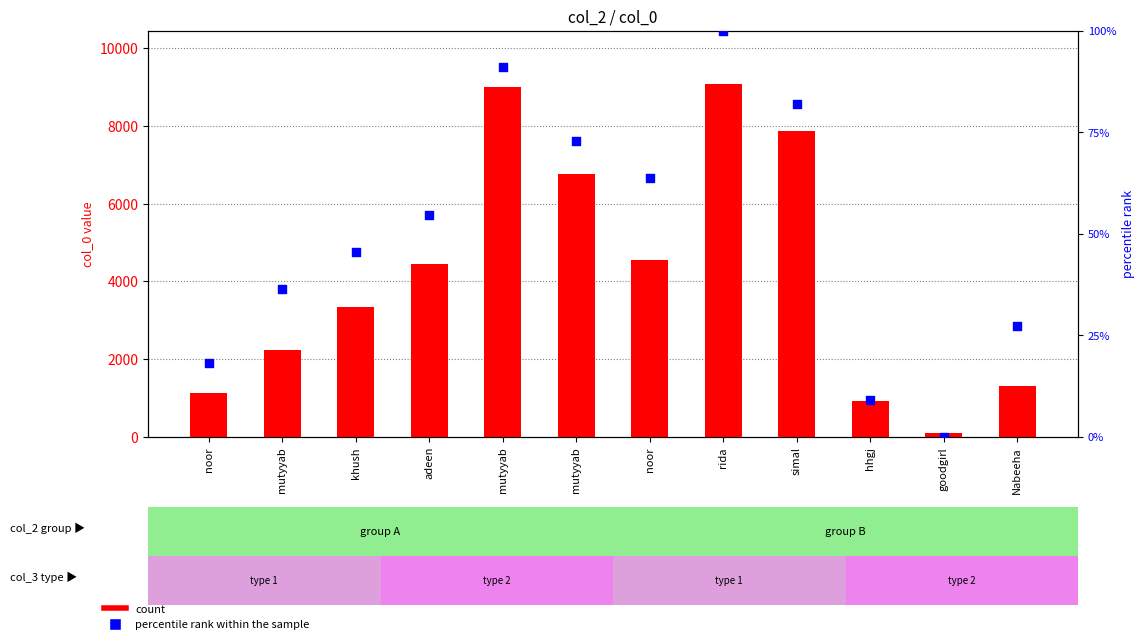

Which series has the largest total across all categories?

count